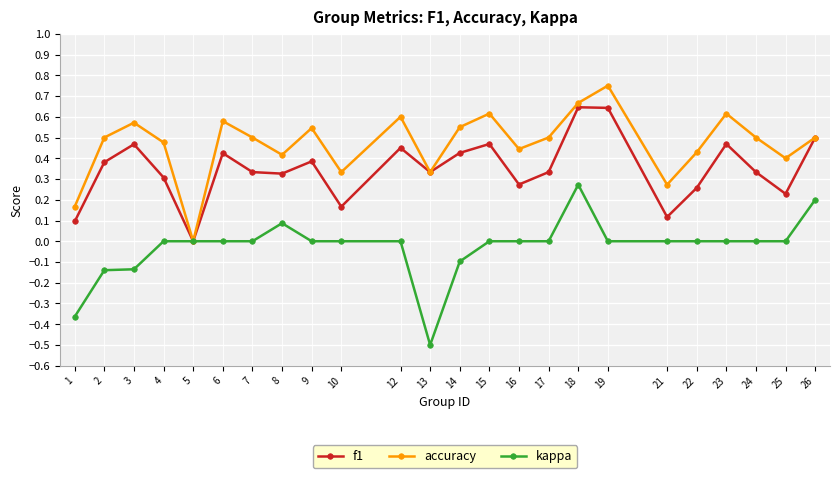

Which series has the largest total across all categories?

accuracy